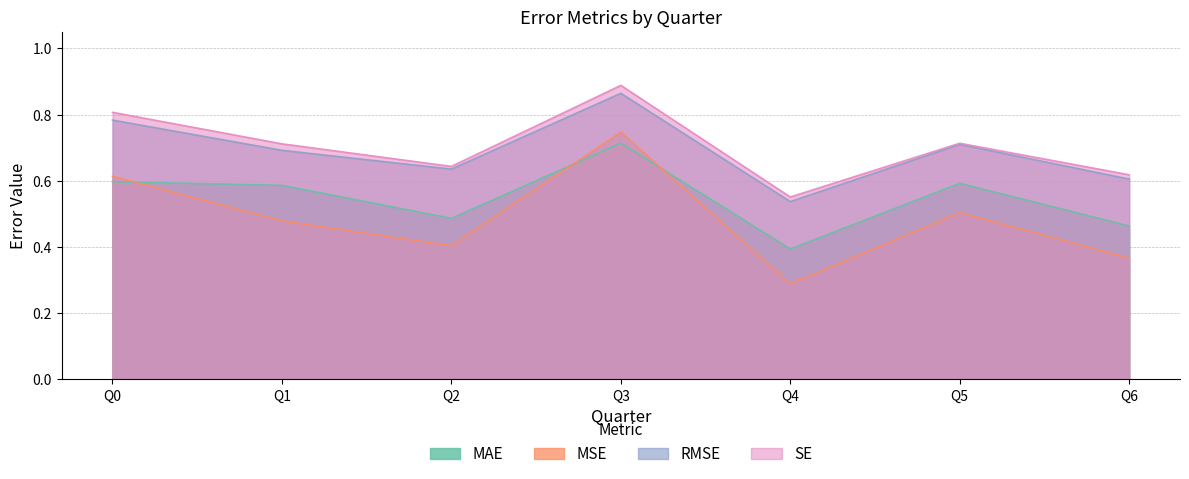

How many lines are shown in the chart?

4